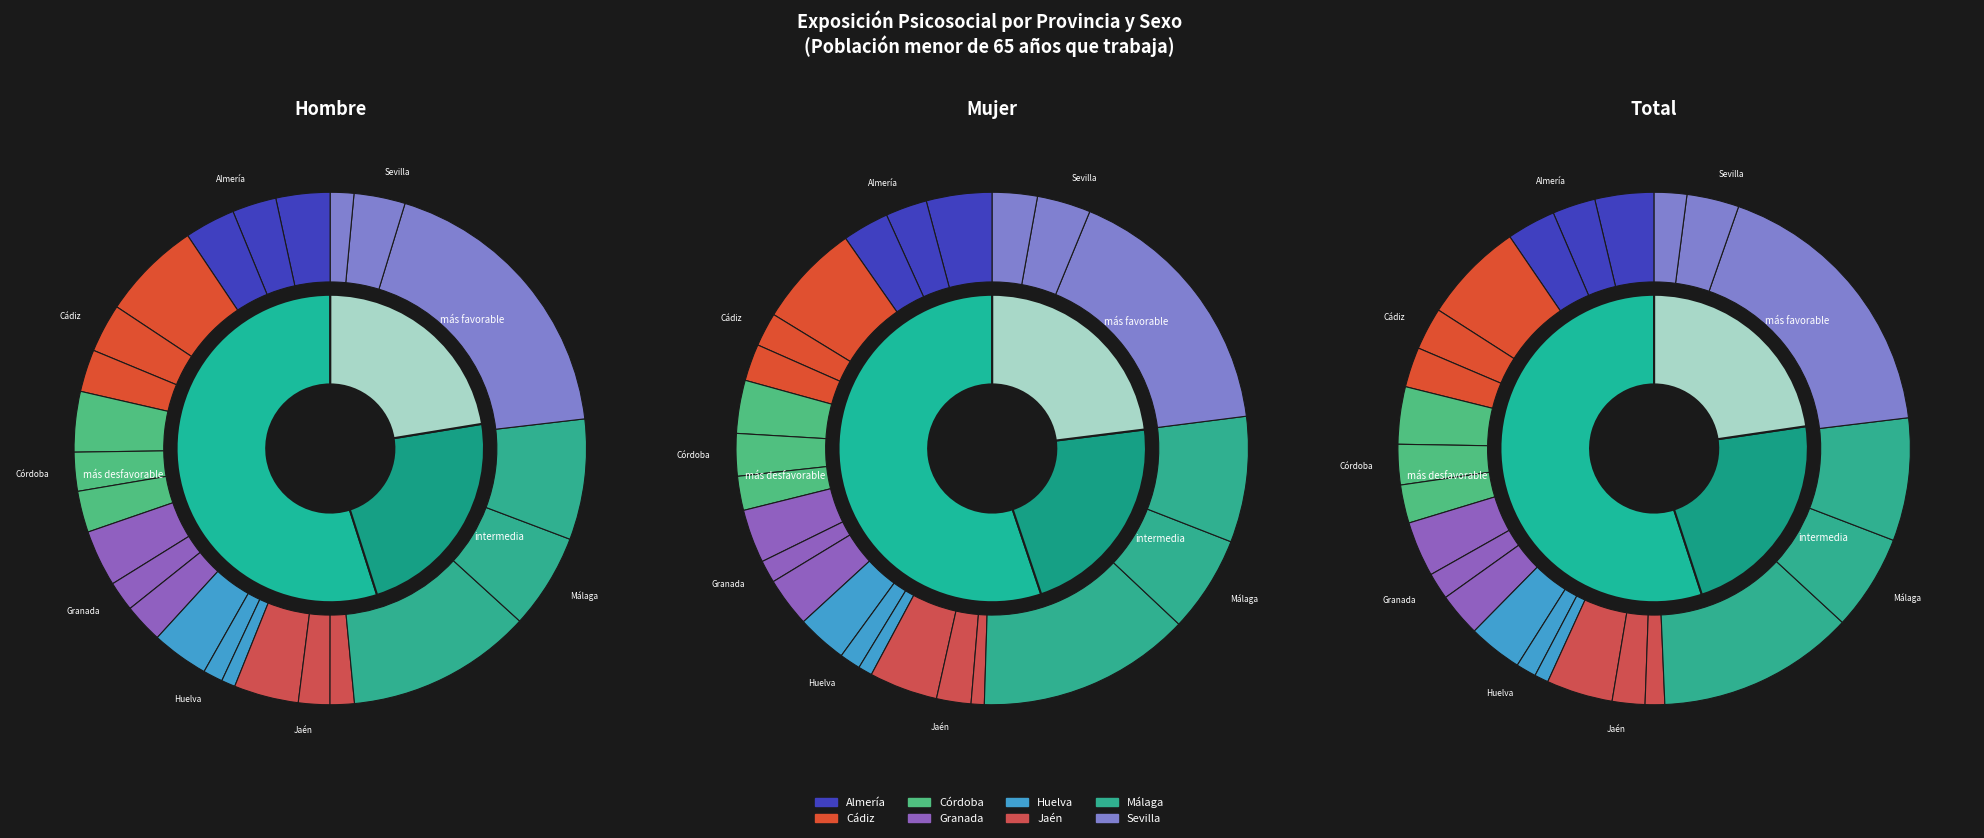

How many segments does this pie chart have?

8